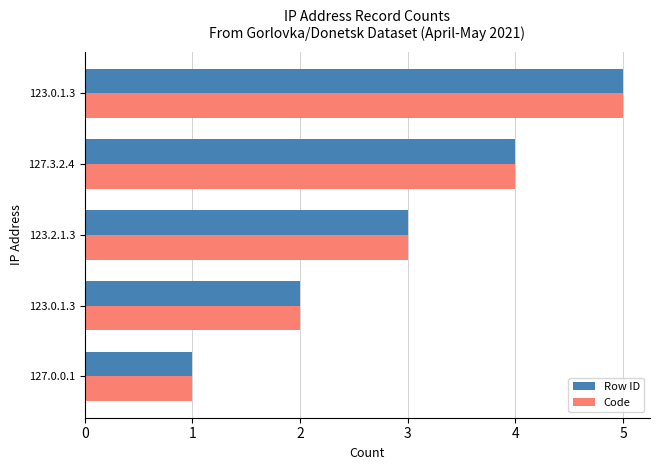

What is the difference between the maximum and minimum values in the Row ID series?

4